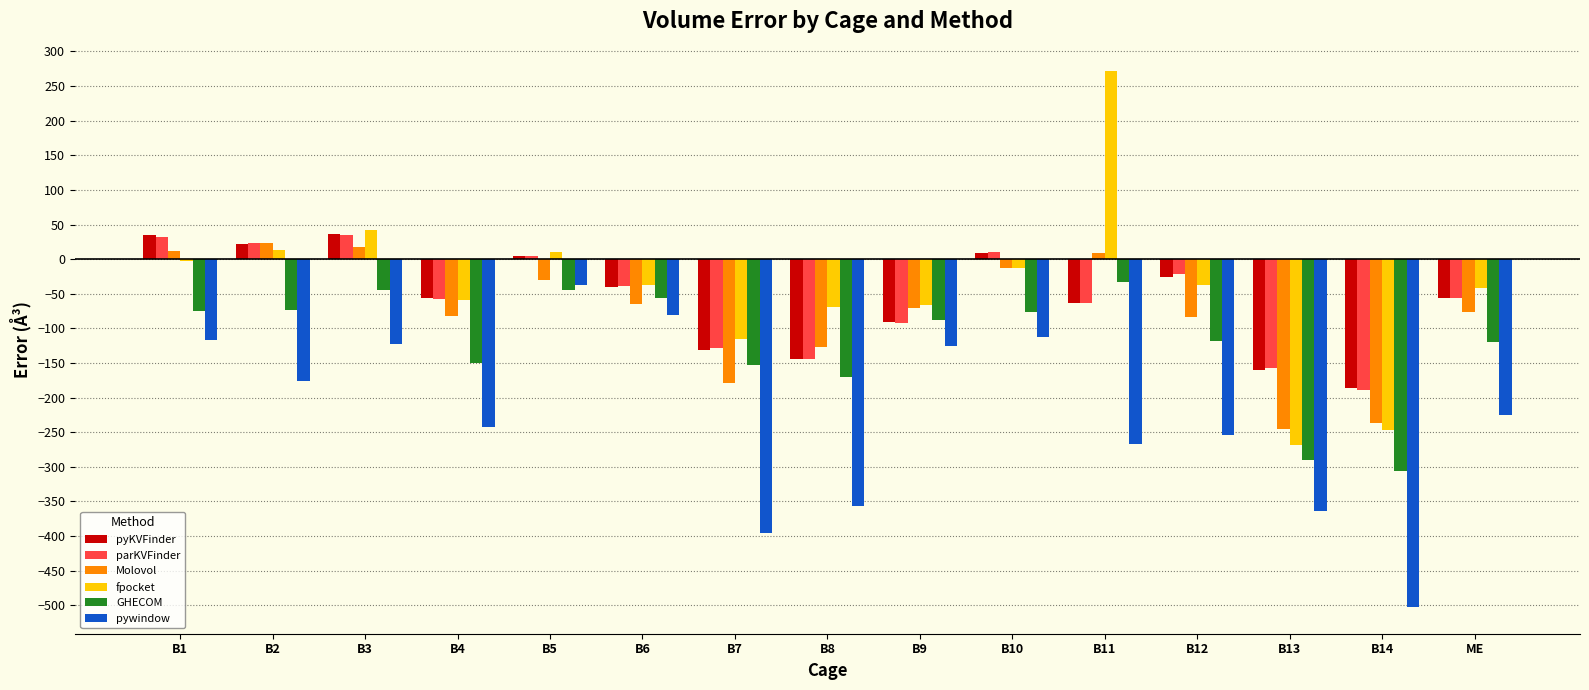

What value does the parKVFinder series have at B5?

4.0